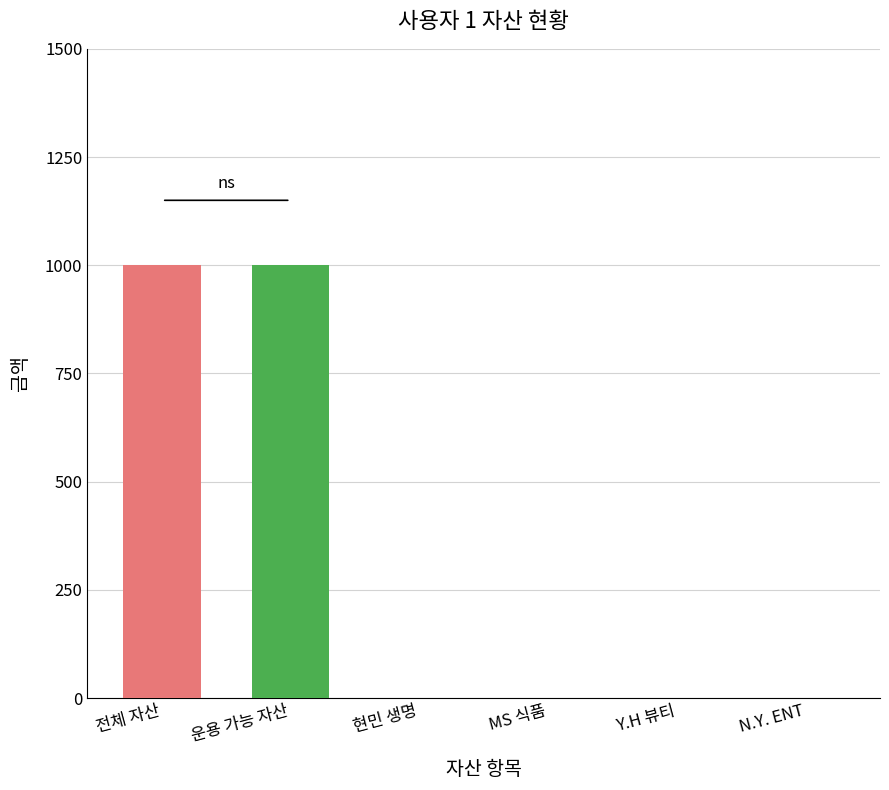

Rank the series at 4 from lowest to highest value.

전체 자산, 운용 가능 자산, 현민 생명, MS 식품, Y.H 뷰티, N.Y. ENT